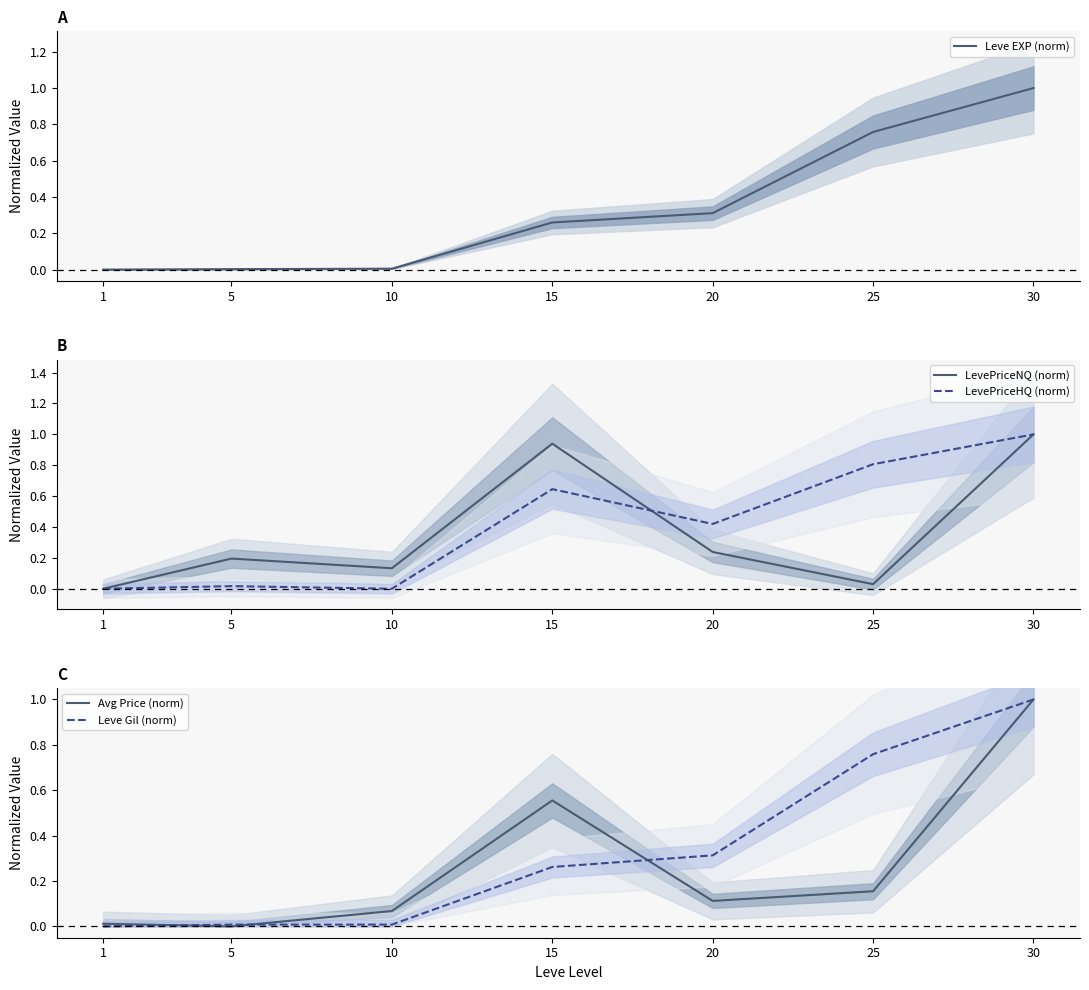

List the labels in order of Avg Price (norm) value, smallest first.

5, 1, 10, 20, 25, 15, 30